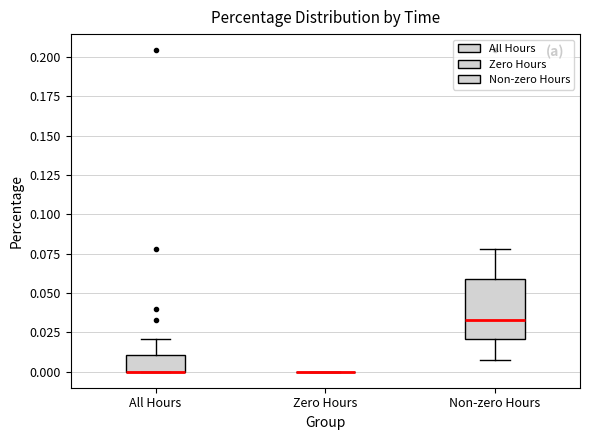

Where does the upper whisker of the box for All Hours end on the y-axis? The values are not printed on the chart, so give them approximately, as read against the axis.

0.020